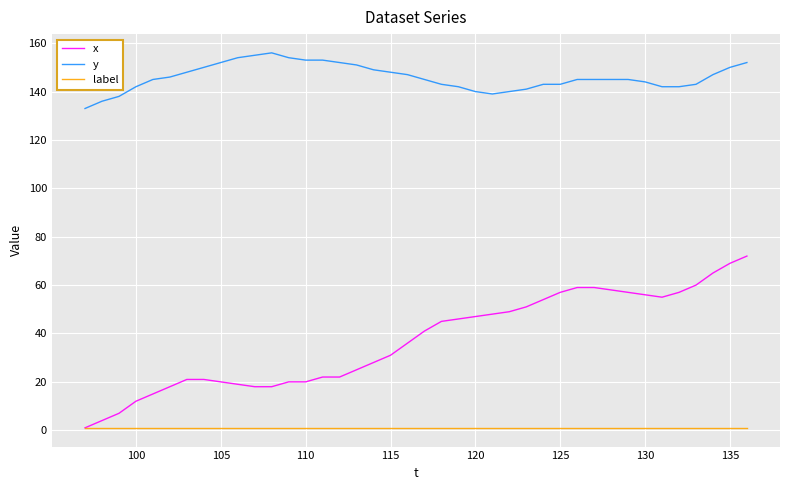

Which series has the largest range (max minus min)?

x